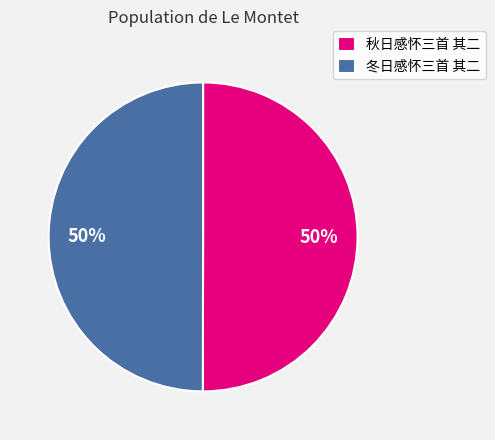

The 冬日感怀三首 其二 slice represents 50% of the pie. True or false?

True